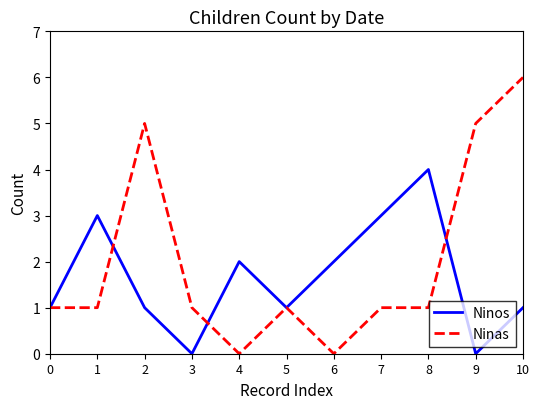

Reading left to right, transcribe all the data shown in this chart.

Ninos: 1	3	1	0	2	1	2	3	4	0	1
Ninas: 1	1	5	1	0	1	0	1	1	5	6